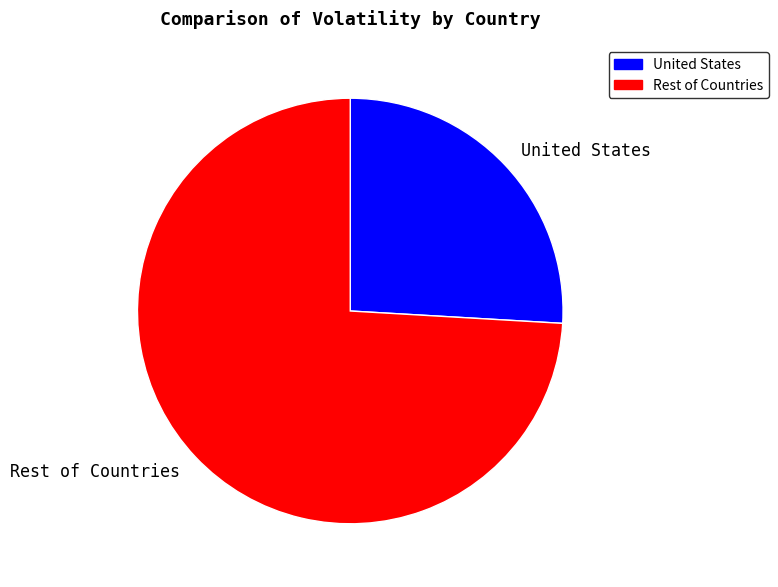

Rank the categories by value from lowest to highest.

United States, Rest of Countries